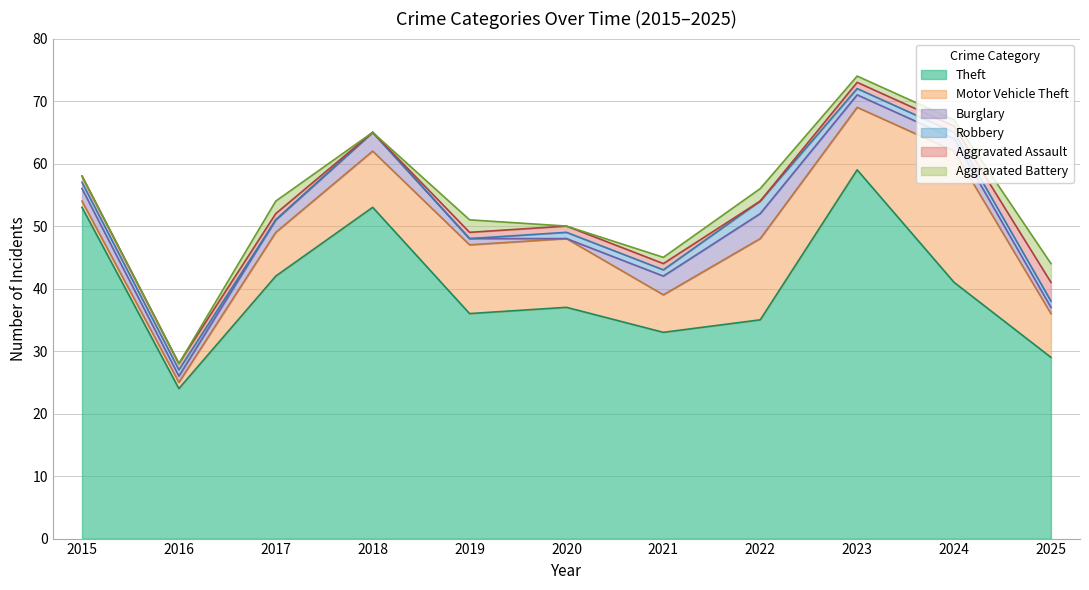

What are all the series names shown in the legend?

Theft, Motor Vehicle Theft, Burglary, Robbery, Aggravated Assault, Aggravated Battery